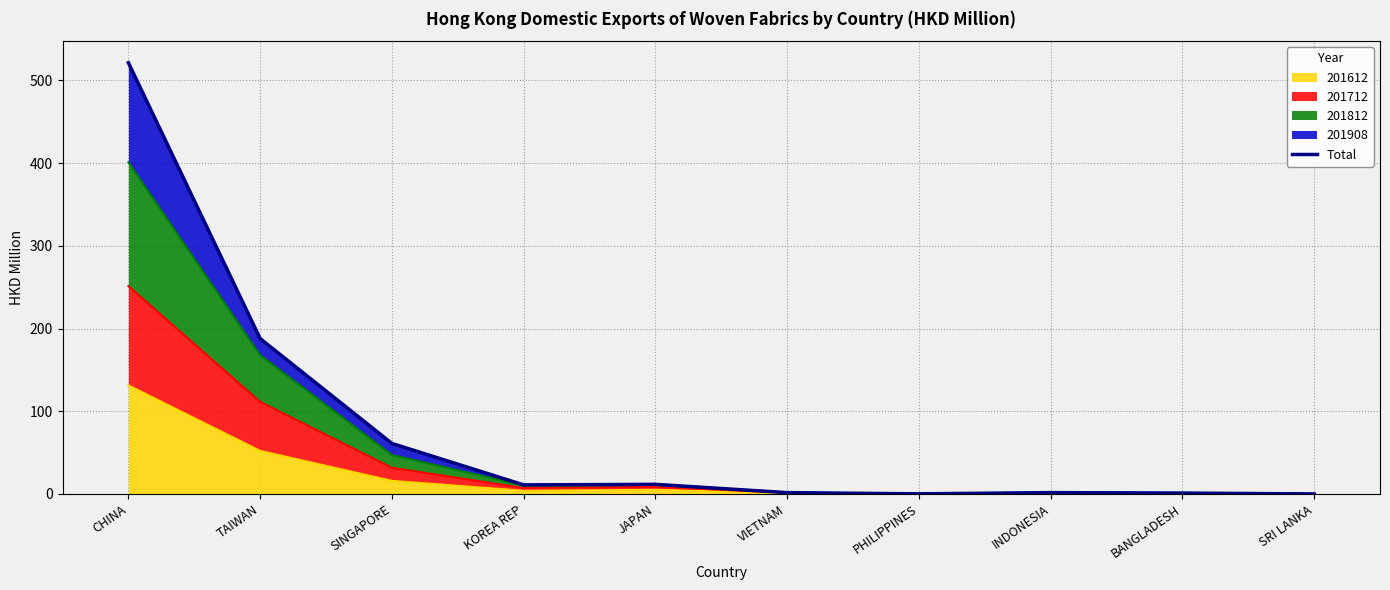

What is the label of the 8th point from the left?

INDONESIA